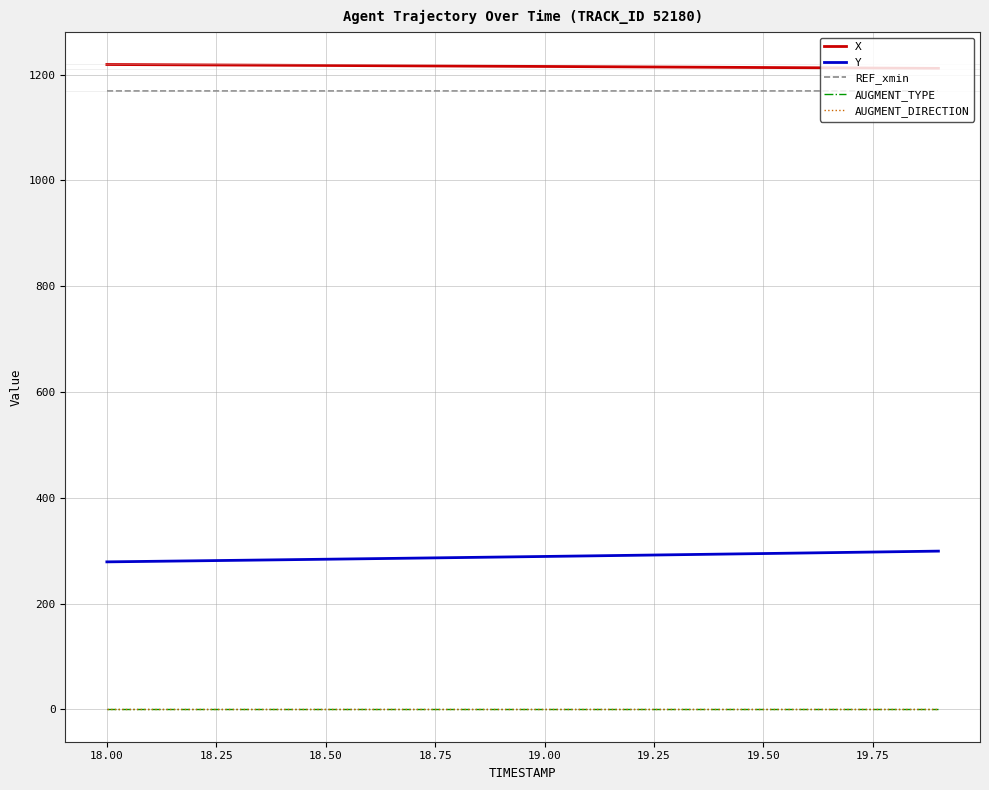

True or false: AUGMENT_DIRECTION and REF_xmin intersect in this chart.

False